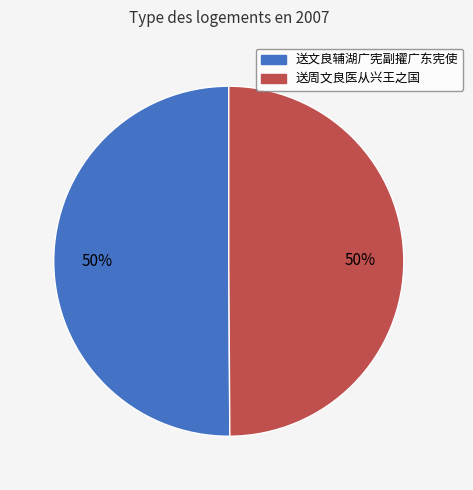

To the nearest percent, what is the average slice percentage?

50%